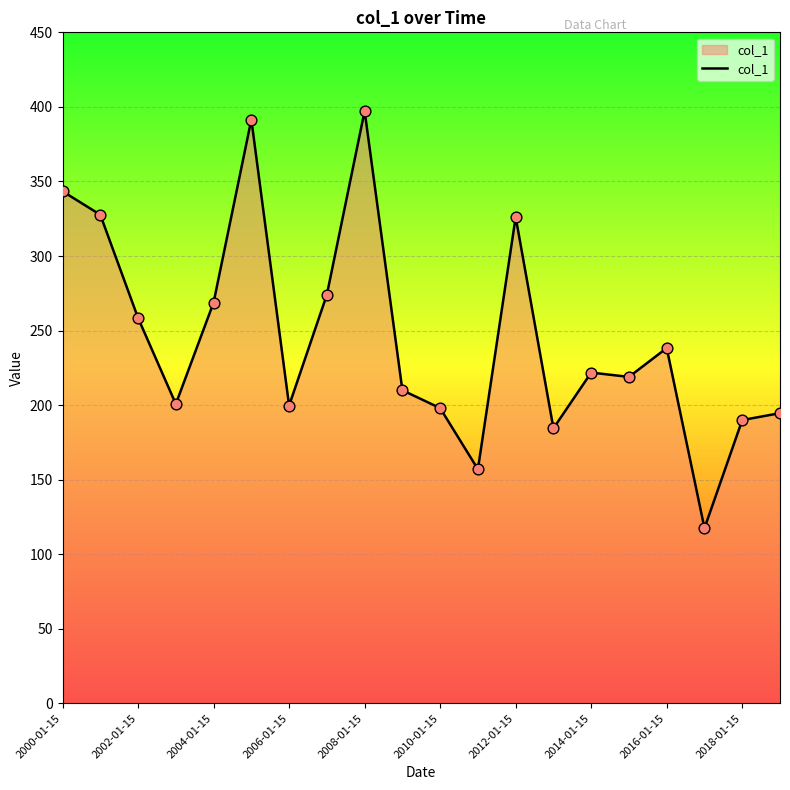

What is the smallest value displayed?

117.5